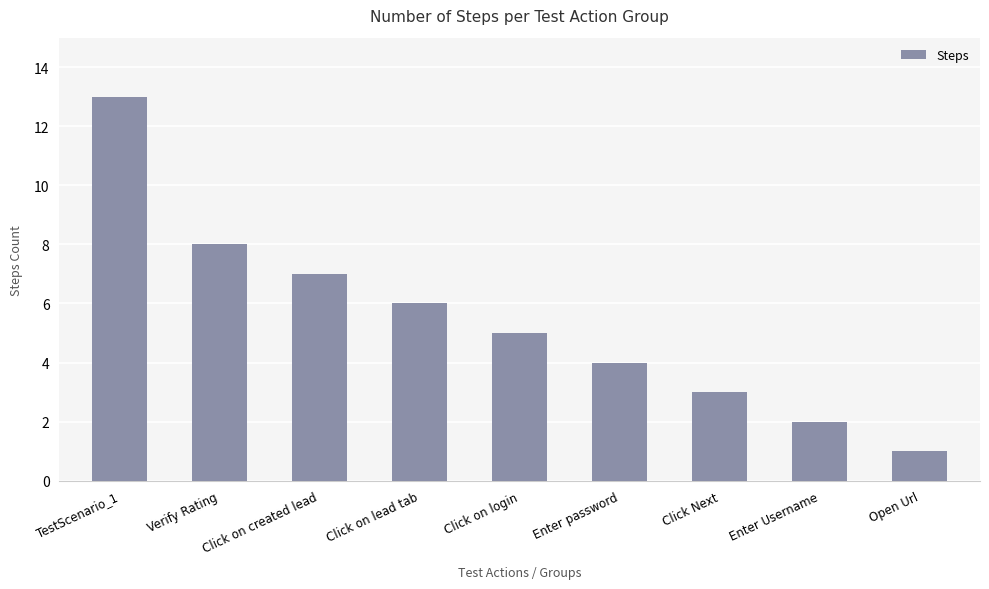

The value at Click Next is 3. True or false?

True